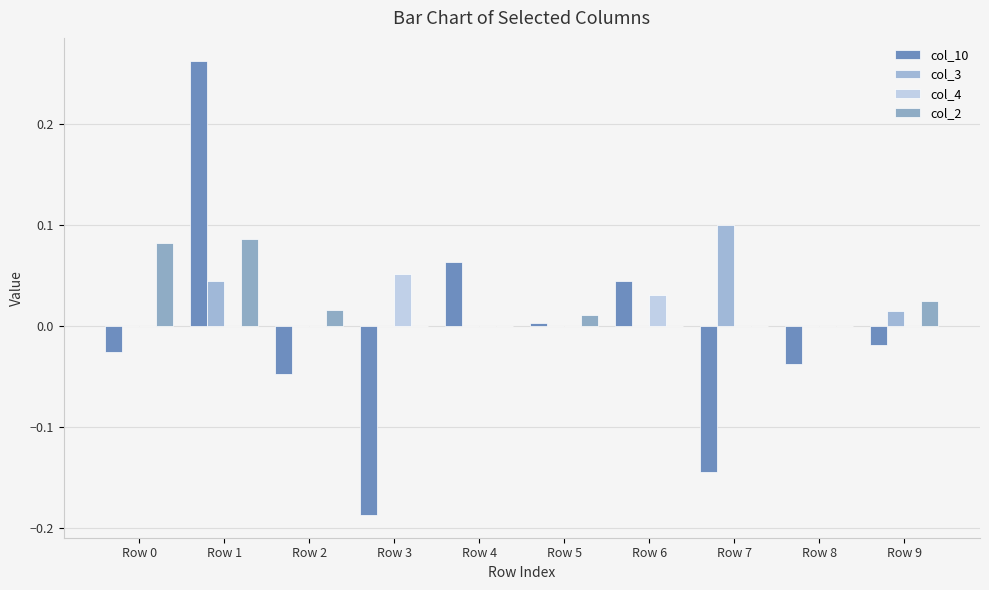

Between Row 0 and Row 6, which series saw the biggest shift?

col_2